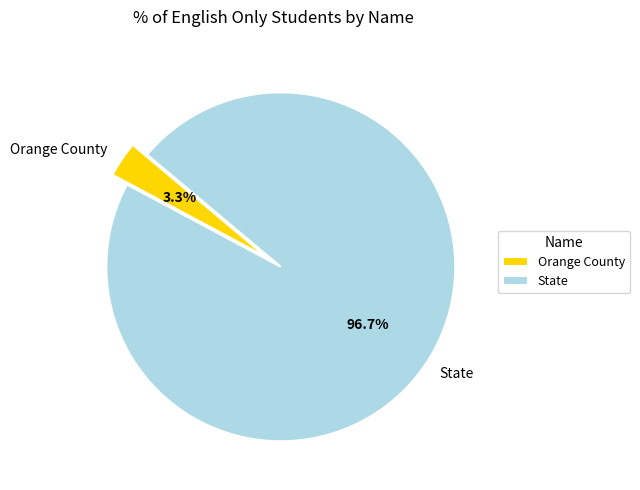

To the nearest percent, what percentage of the pie is State?

97%